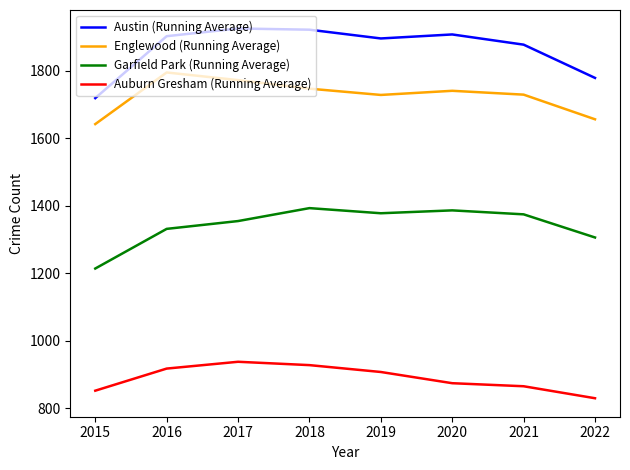

List the series in order of their peak value, lowest first.

Auburn Gresham (Running Average), Garfield Park (Running Average), Englewood (Running Average), Austin (Running Average)